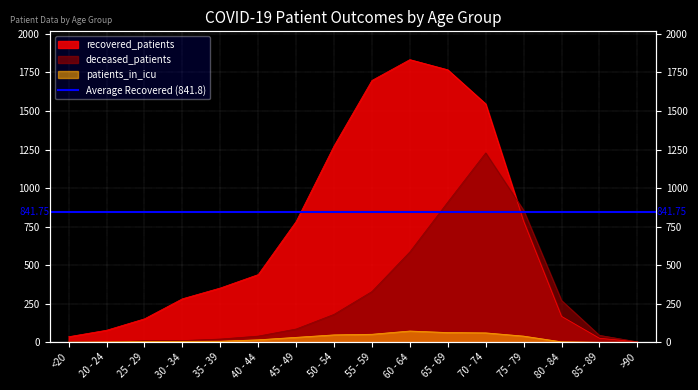

True or false: recovered_patients has a value of 1 at >90.

False